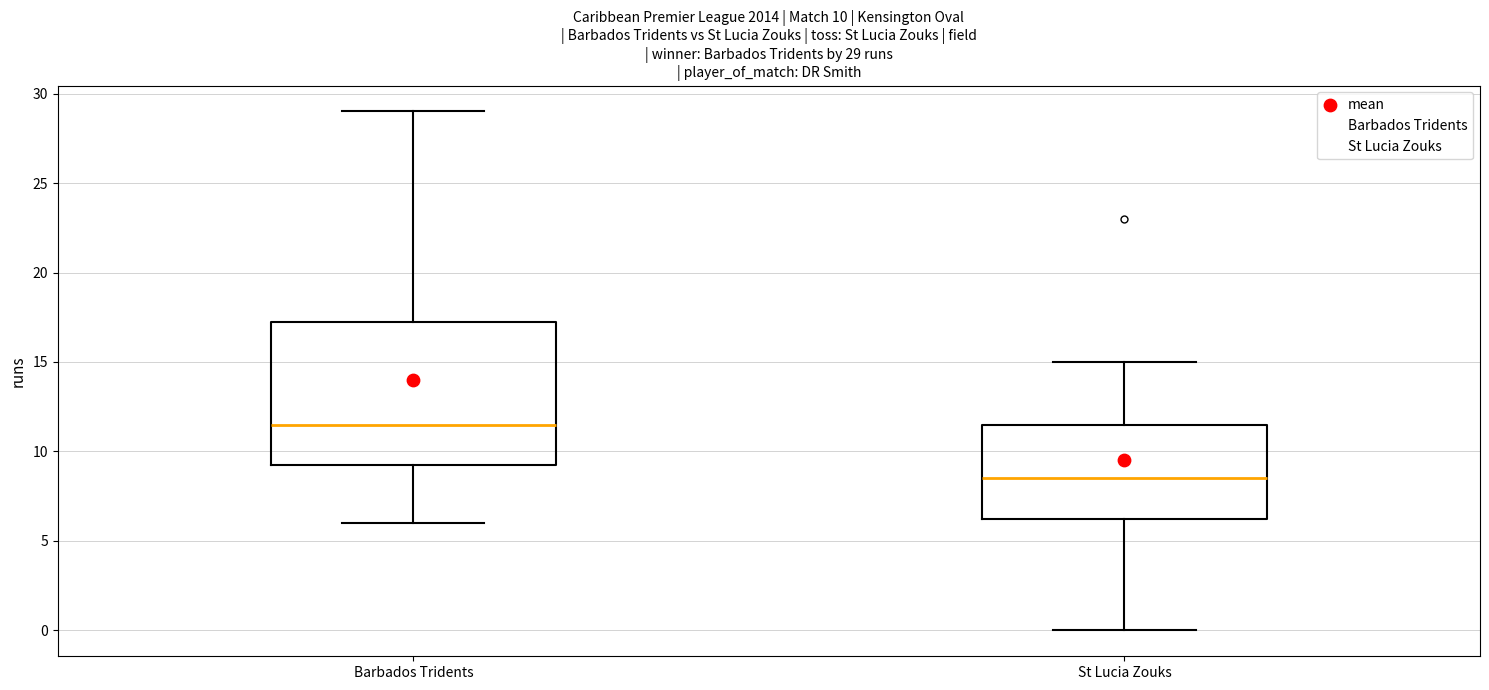

Which box's median line is the highest?

Barbados Tridents